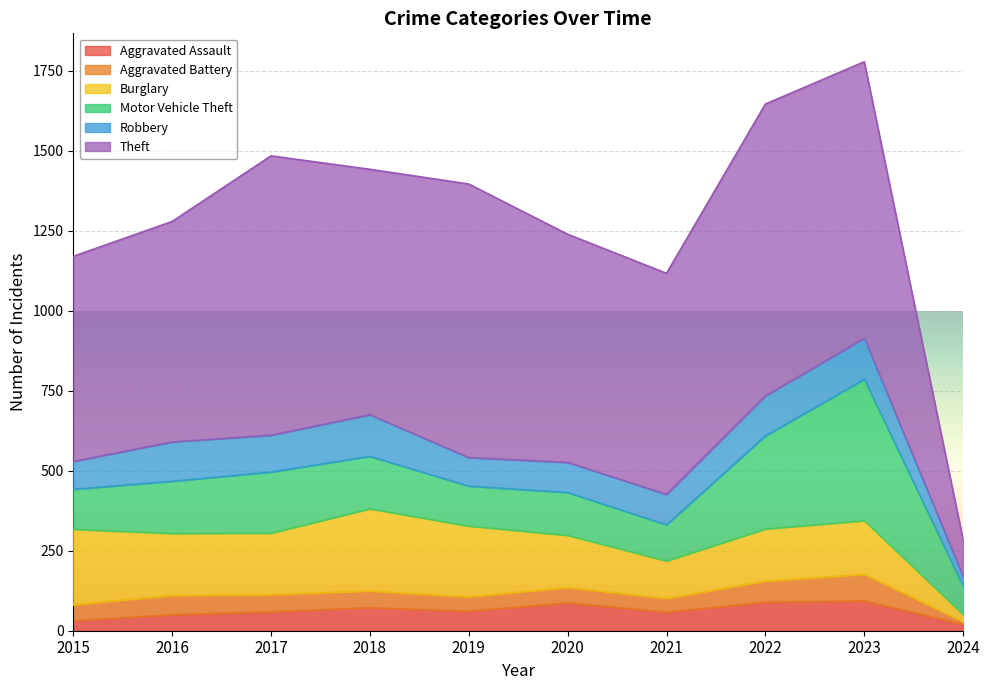

Reading left to right, extract all data points from this chart.

Aggravated Assault: 31	50	59	72	61	87	58	89	93	20
Aggravated Battery: 50	60	54	52	45	48	43	66	83	8
Burglary: 236	194	192	257	221	163	117	163	168	22
Motor Vehicle Theft: 125	163	191	164	125	134	113	291	442	89
Robbery: 87	123	115	130	89	94	95	125	128	31
Theft: 641	689	873	767	855	713	691	912	864	113